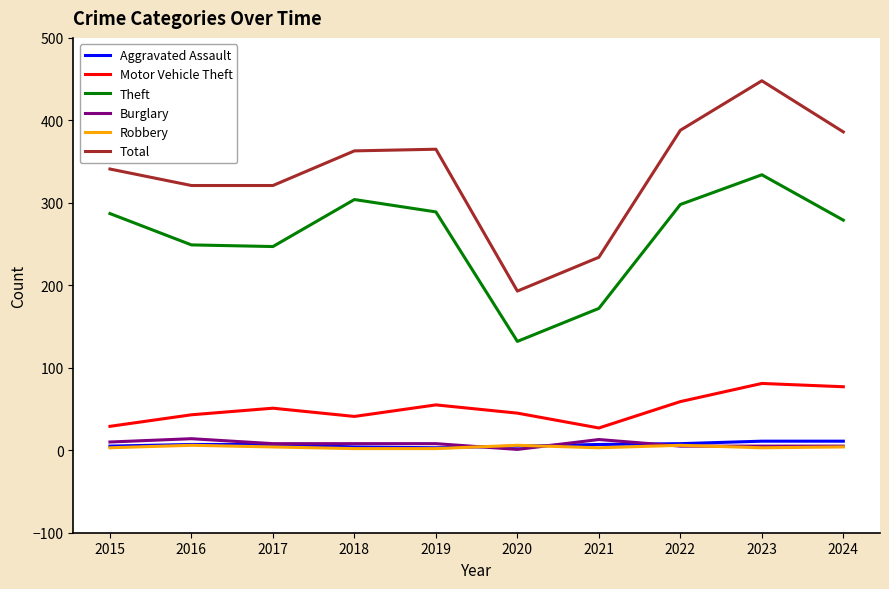

What is the difference between the maximum and minimum values in the Burglary series?

13